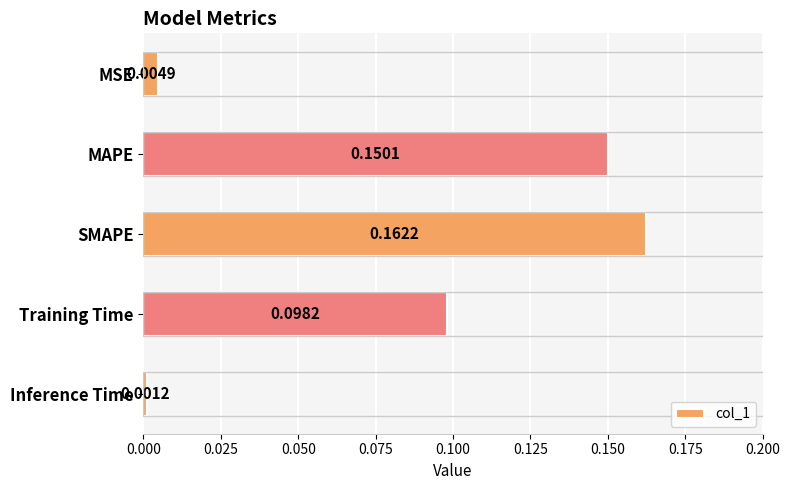

What is the label of the 3rd bar from the bottom?

SMAPE